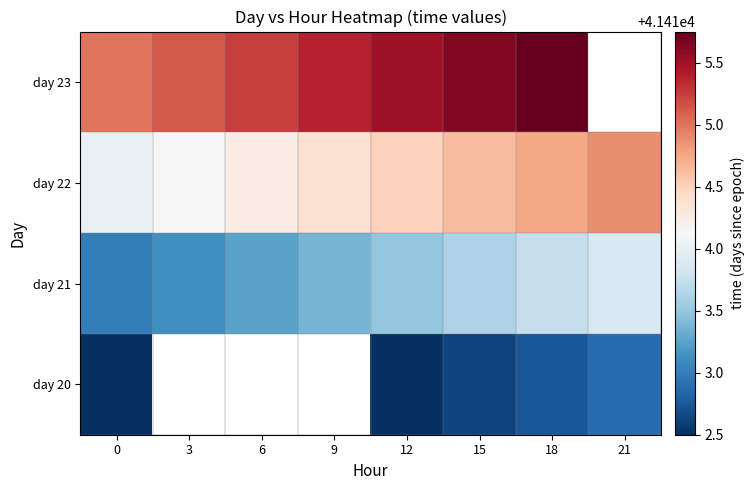

What is the smallest value displayed?

41412.5